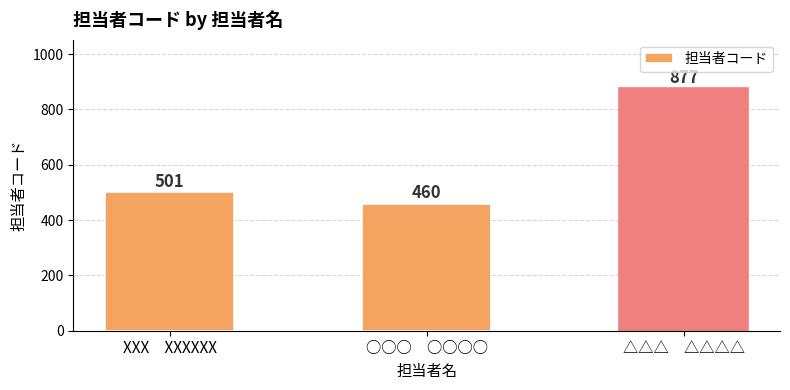

What is the approximate value at ○○○　○○○○, to the nearest 50?

450